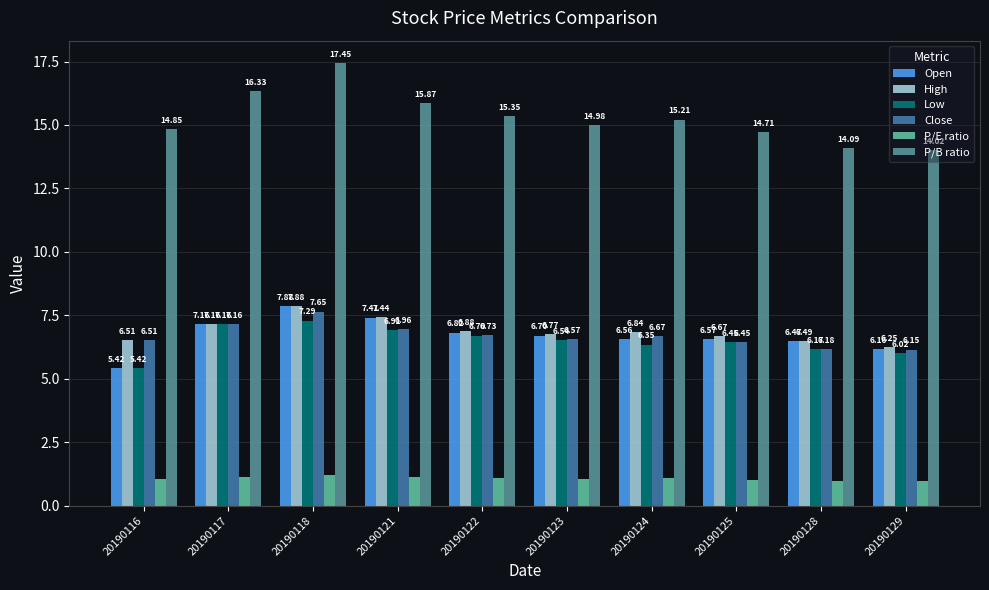

Rank the categories by Low value from highest to lowest.

20190118, 20190117, 20190121, 20190122, 20190123, 20190125, 20190124, 20190128, 20190129, 20190116